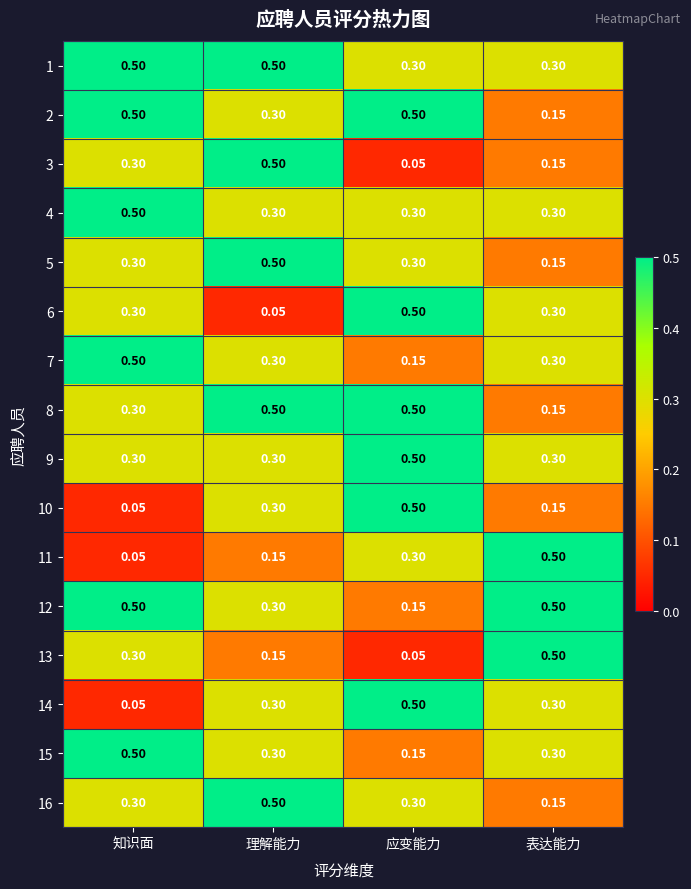

Which category has the highest value in the 10 series?

应变能力